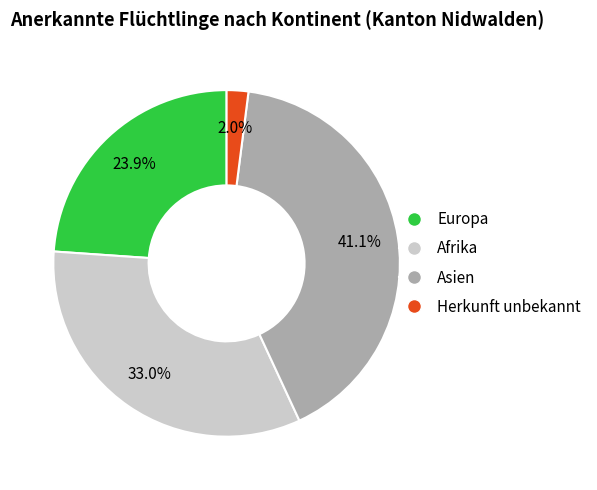

What is the largest slice in the pie chart?

Asien